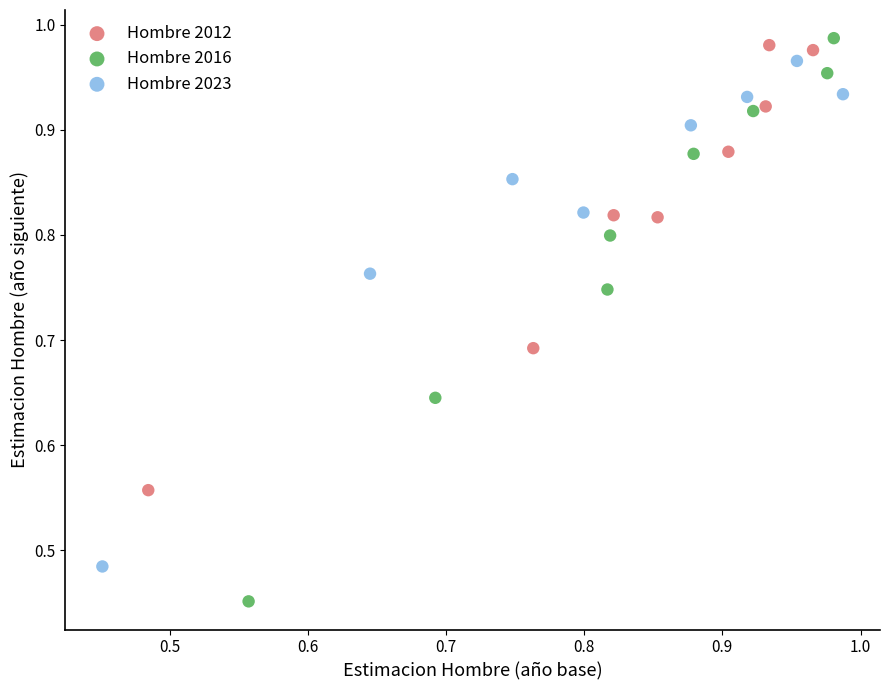

Which series contains the highest Y value?

Hombre 2016